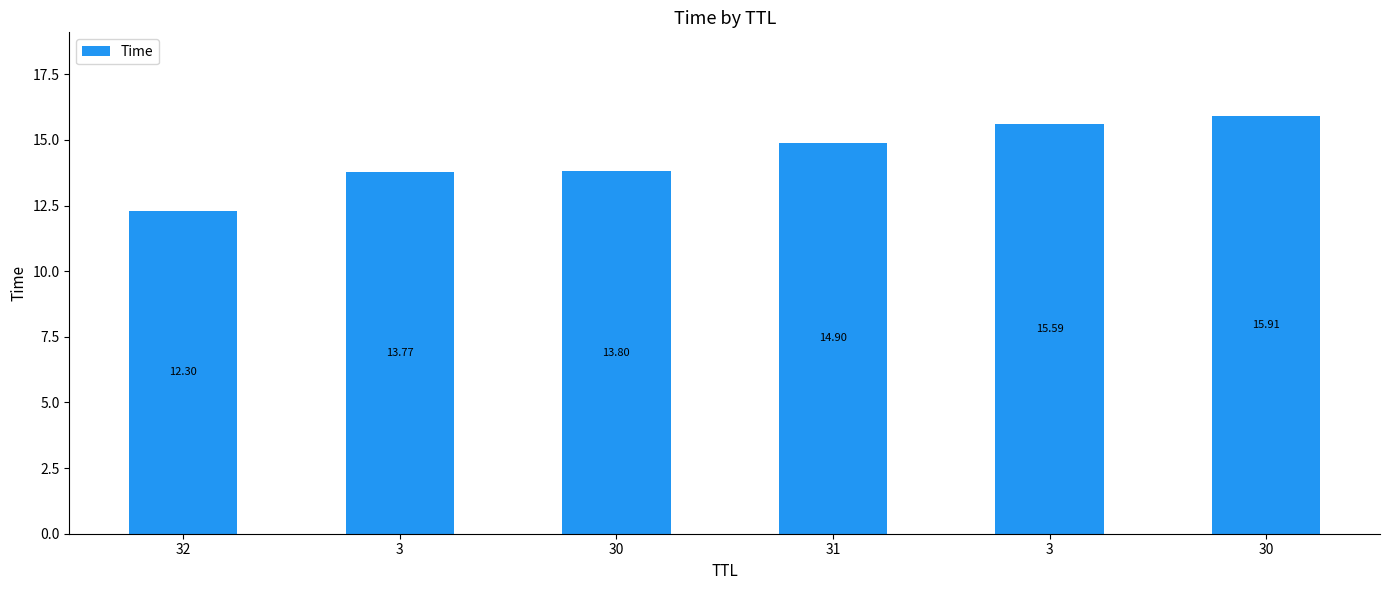

How many bars are there in total?

6